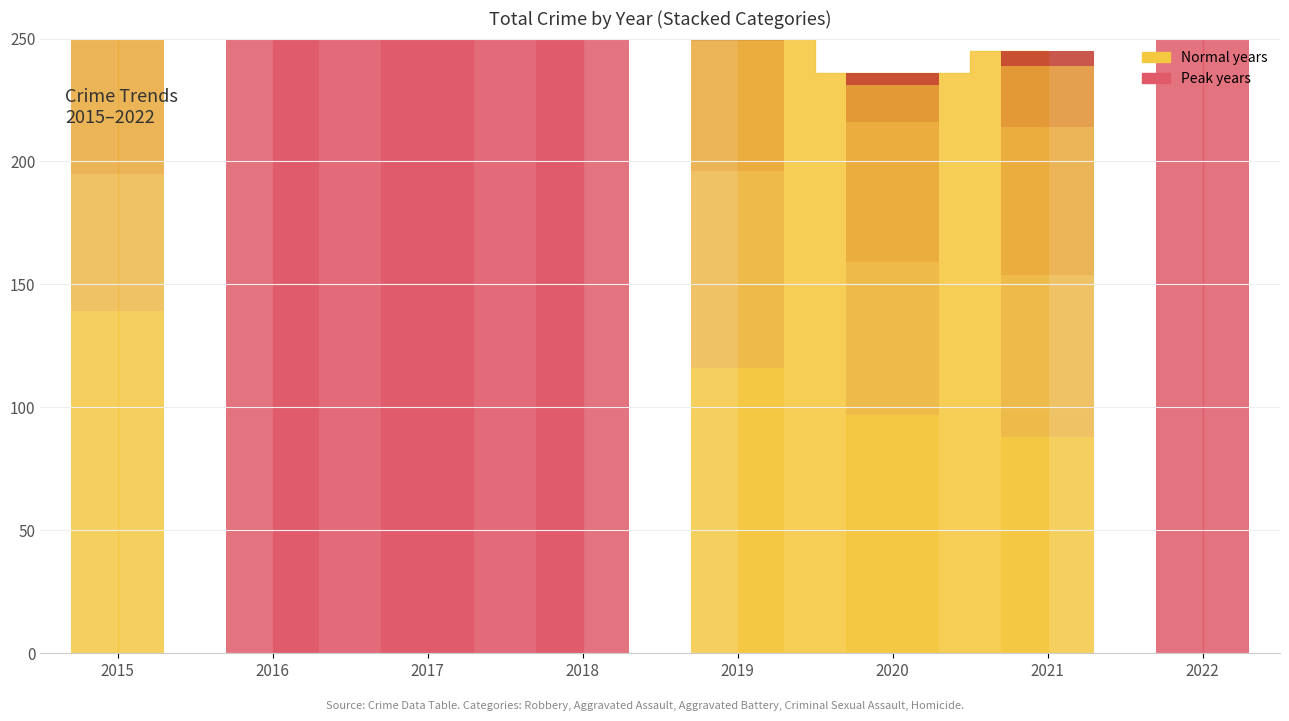

Which category has the highest value in the Aggravated Battery series?

2018